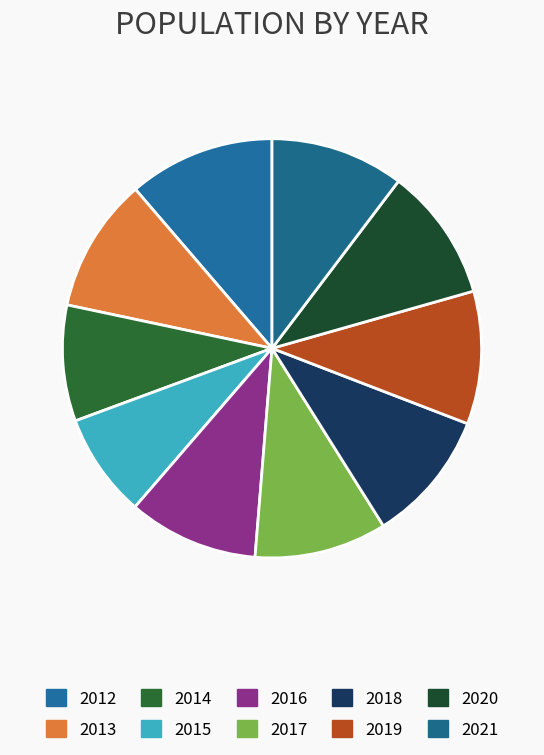

True or false: 2015 accounts for 1% of the total.

False